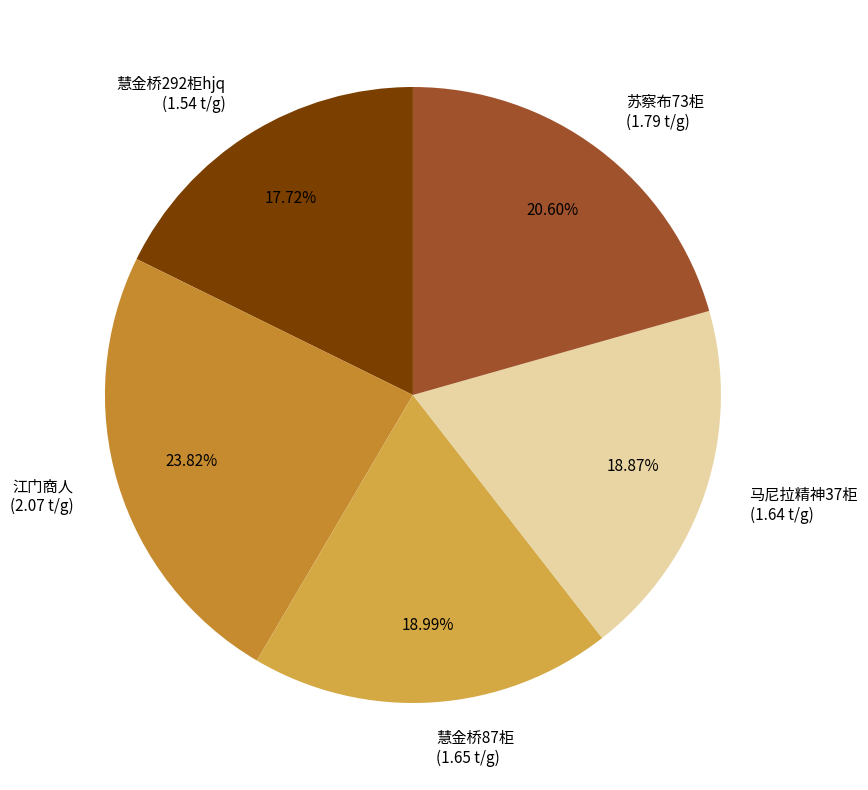

What is the largest slice in the pie chart?

江门商人